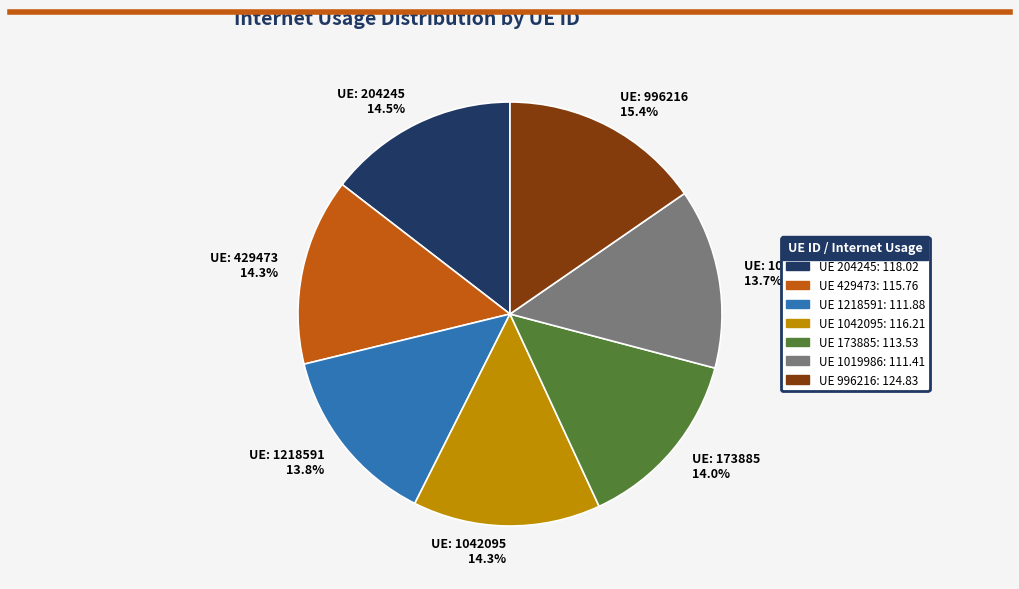

How many slices are in this pie chart?

7